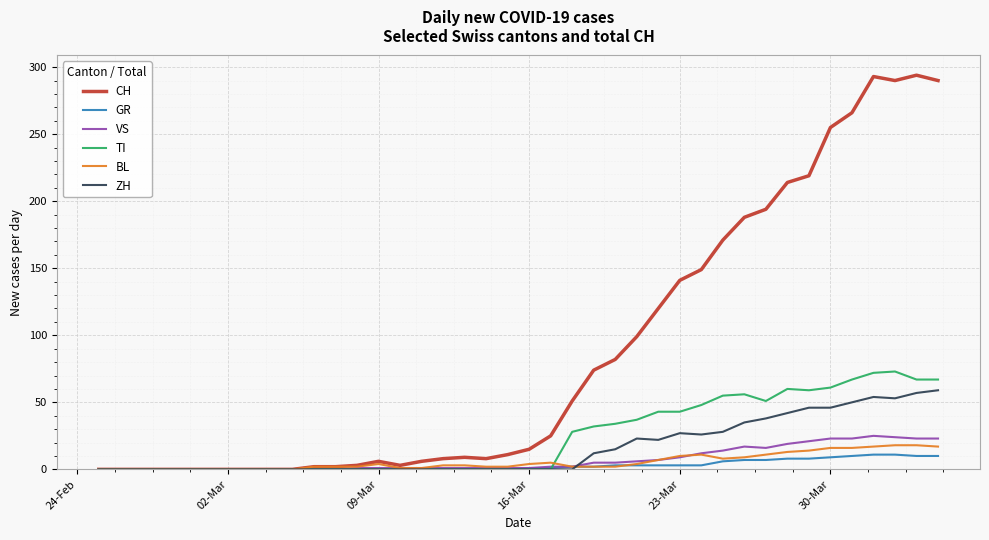

Does the chart display data point markers on the line(s)?

No